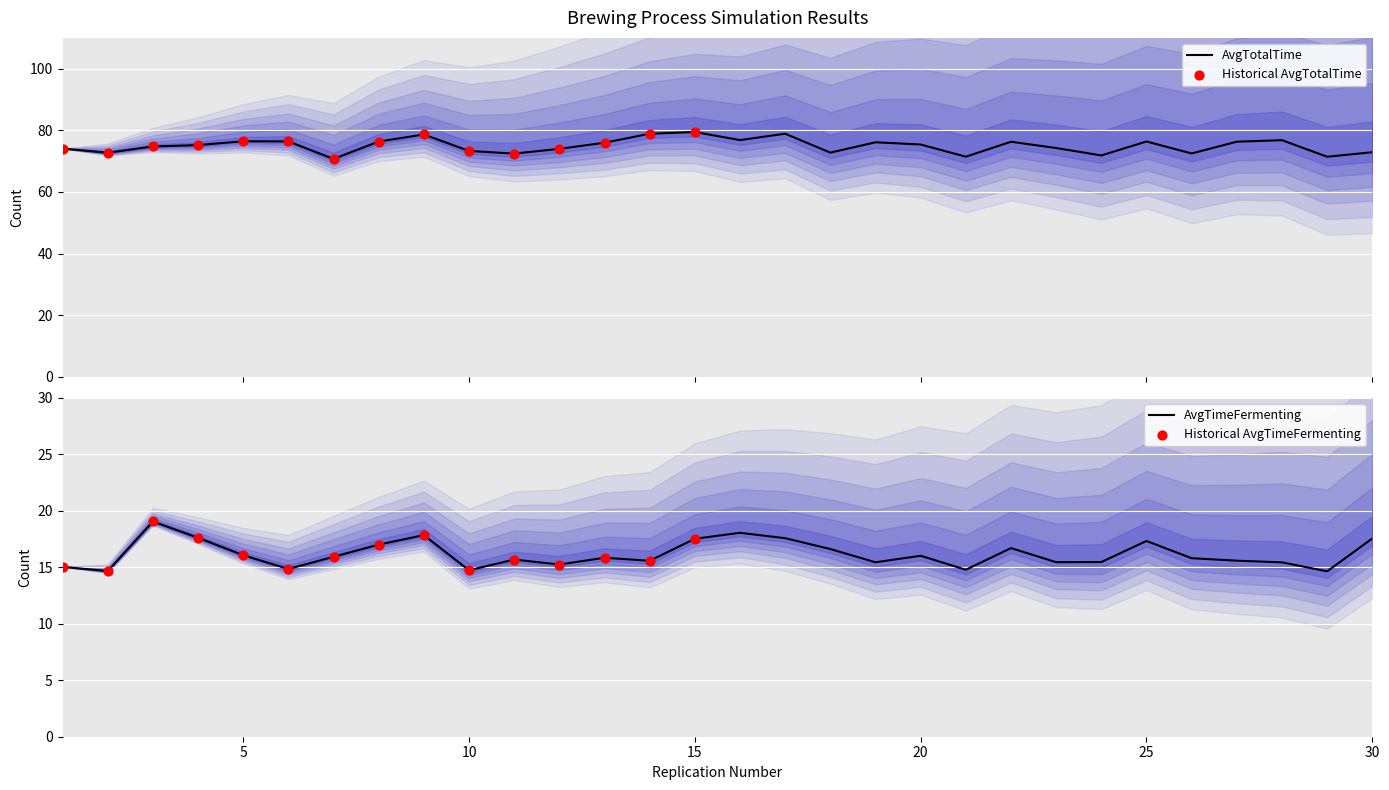

At which category is the sum across all series the highest?

15